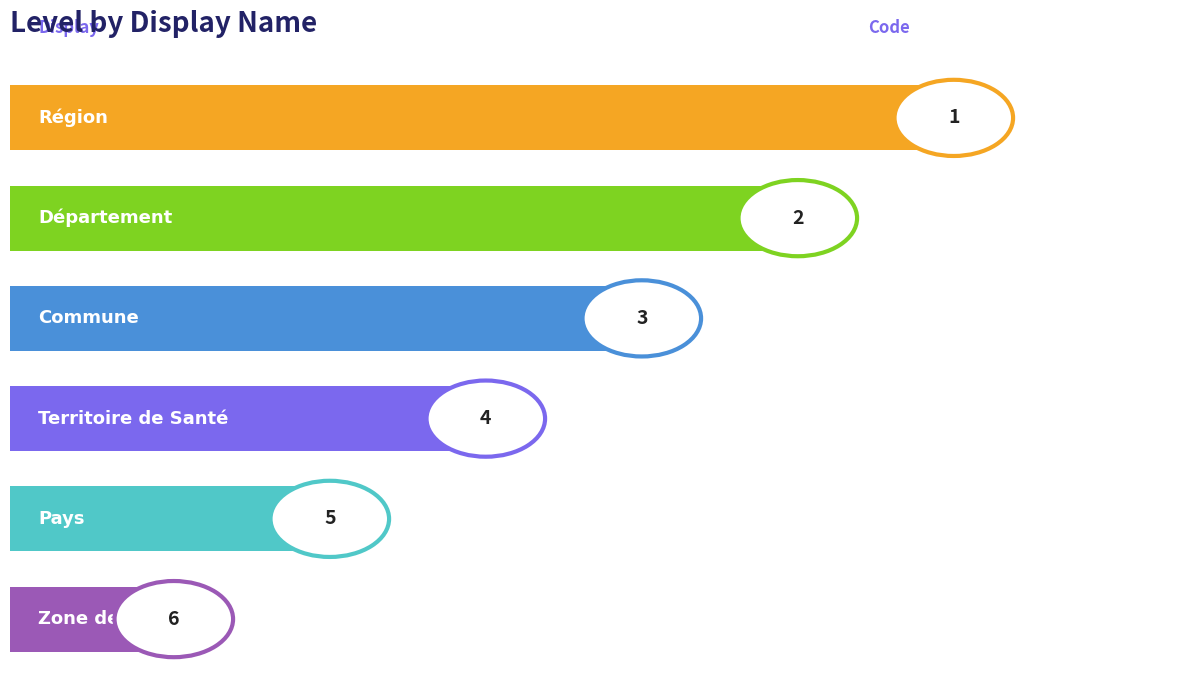

How many values are between 2 and 5?

4